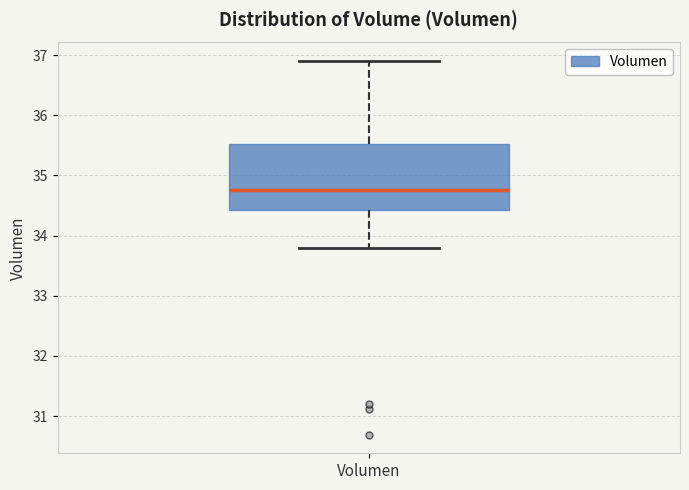

Read this box plot against the y-axis: the position of the median line, the range covered by the box, and the ends of both whiskers. The values are not printed on the chart, so give them approximately, as read against the axis.

median 34.8, box 34.4 to 35.5, whiskers 33.8 to 36.9